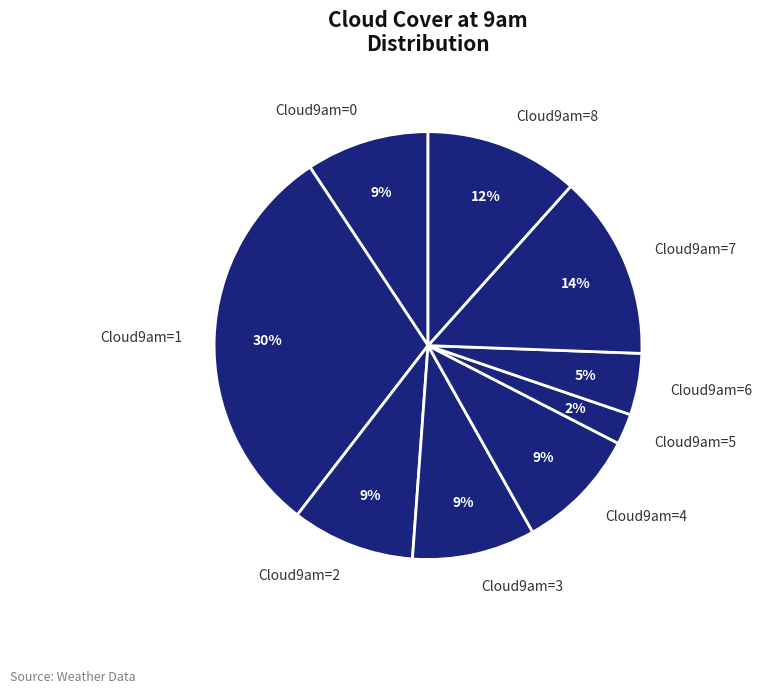

Is it true that Cloud9am=2 is 9% of the pie?

True